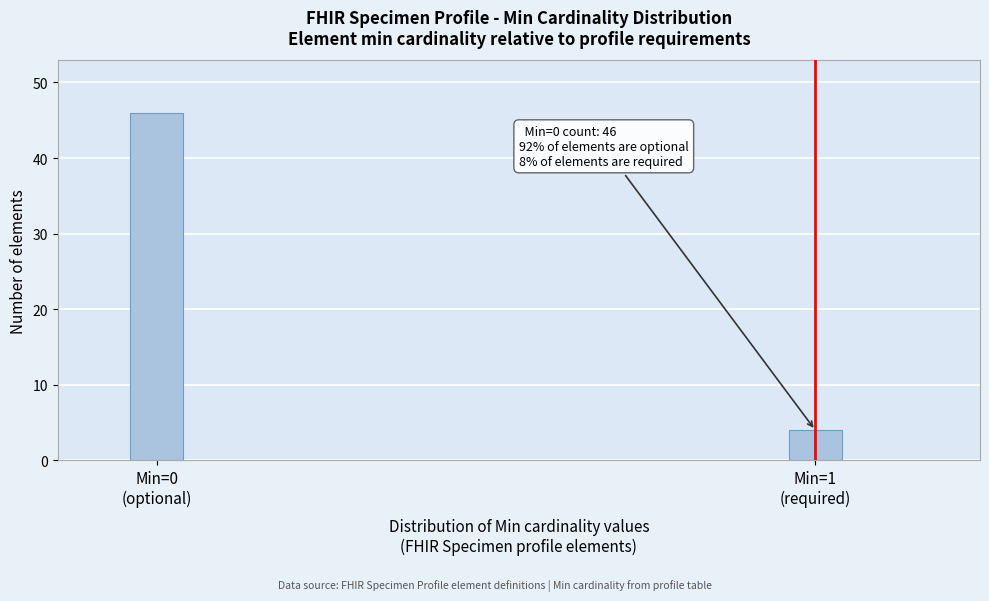

Reading left to right, list all the values displayed in this chart.

46	4